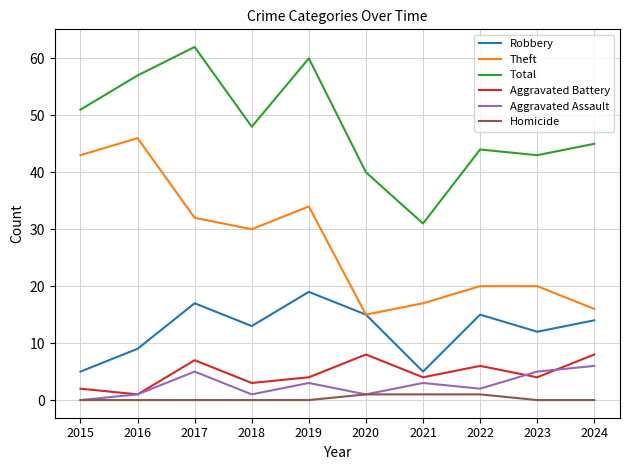

True or false: Homicide and Robbery cross at least once.

False